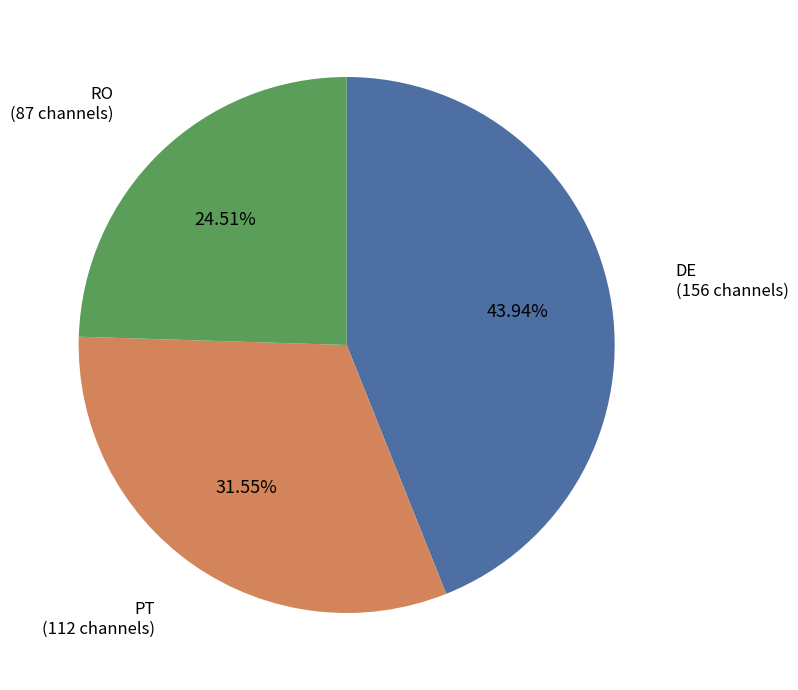

Does any single category account for the majority?

No